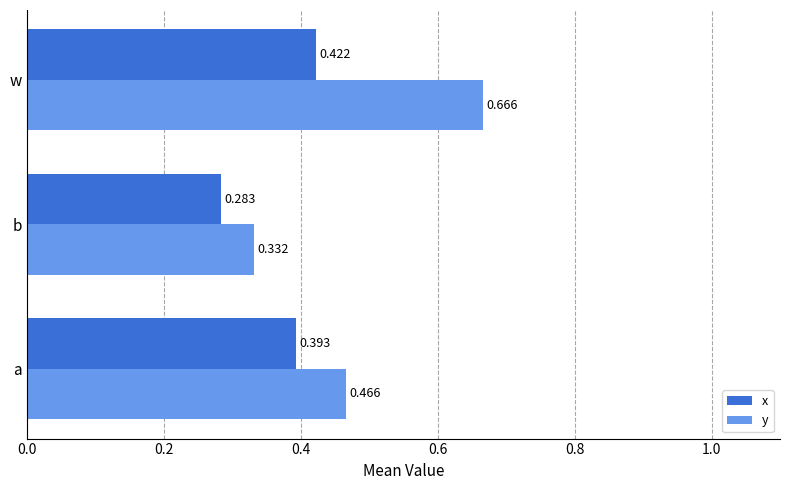

Rank the series by their average value, from highest to lowest.

y, x